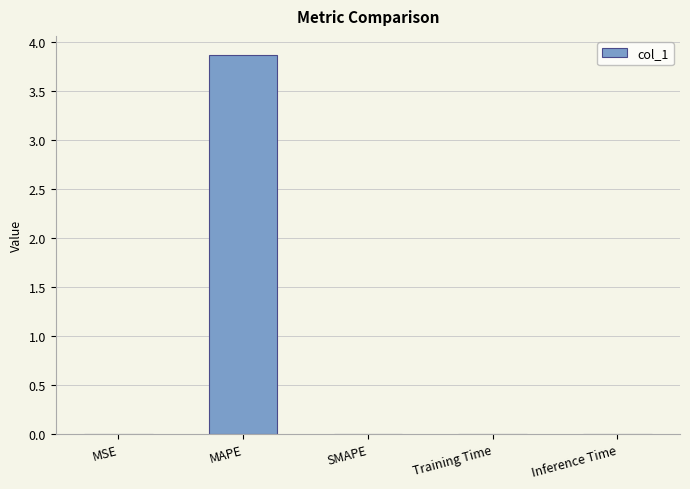

Are the bars grouped side by side (vs. stacked)?

No